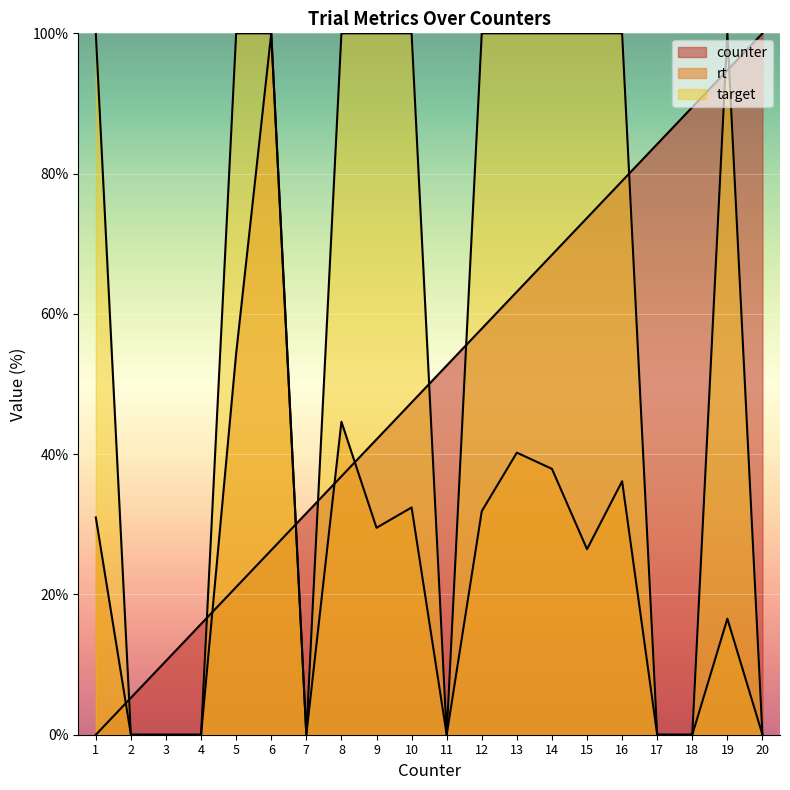

How many lines are shown in the chart?

3